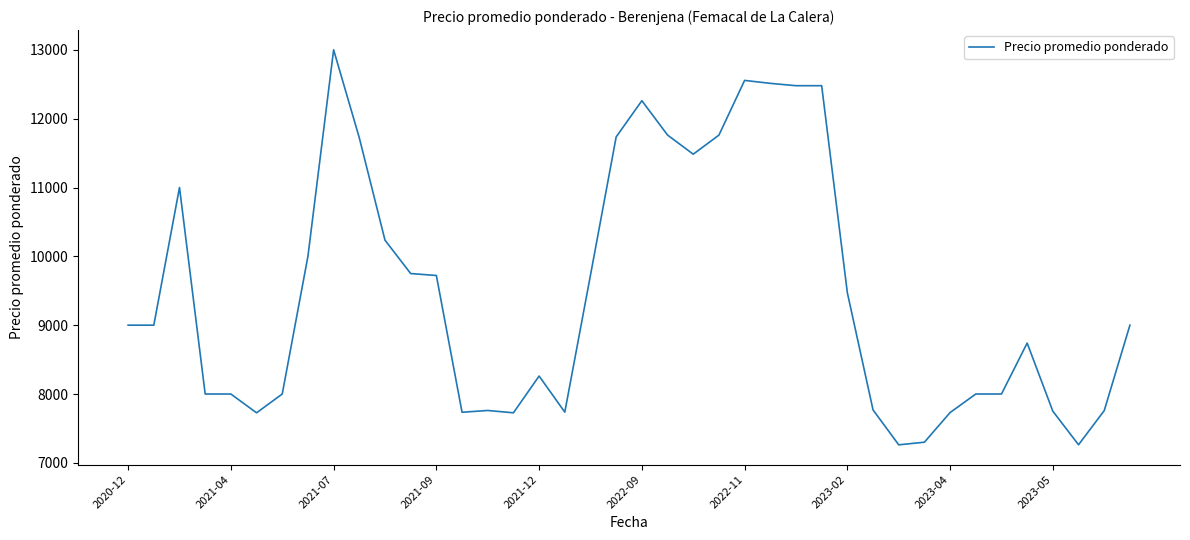

What is the minimum value shown in the chart?

7262